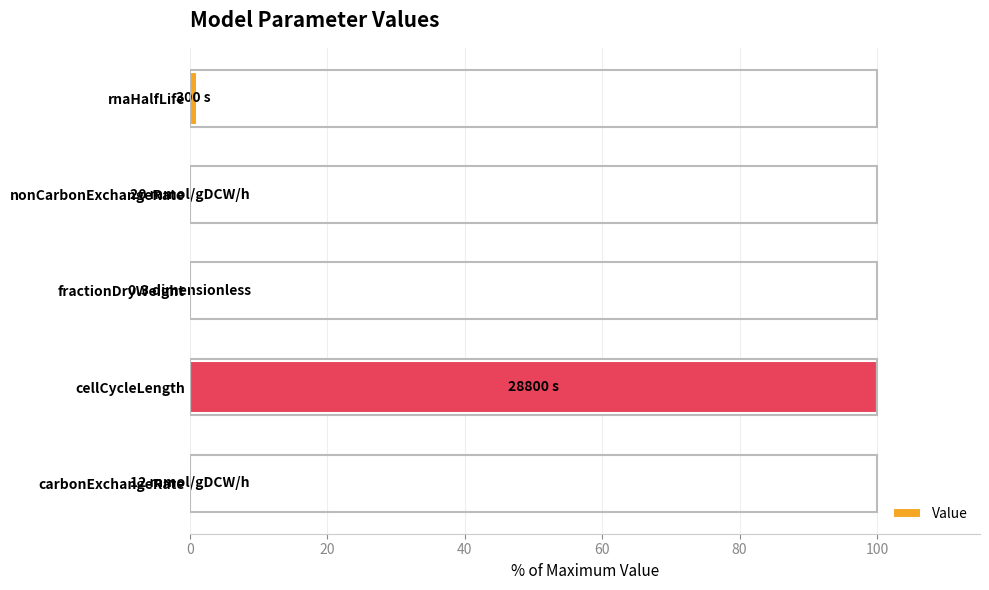

Which category has the highest value across all series?

cellCycleLength